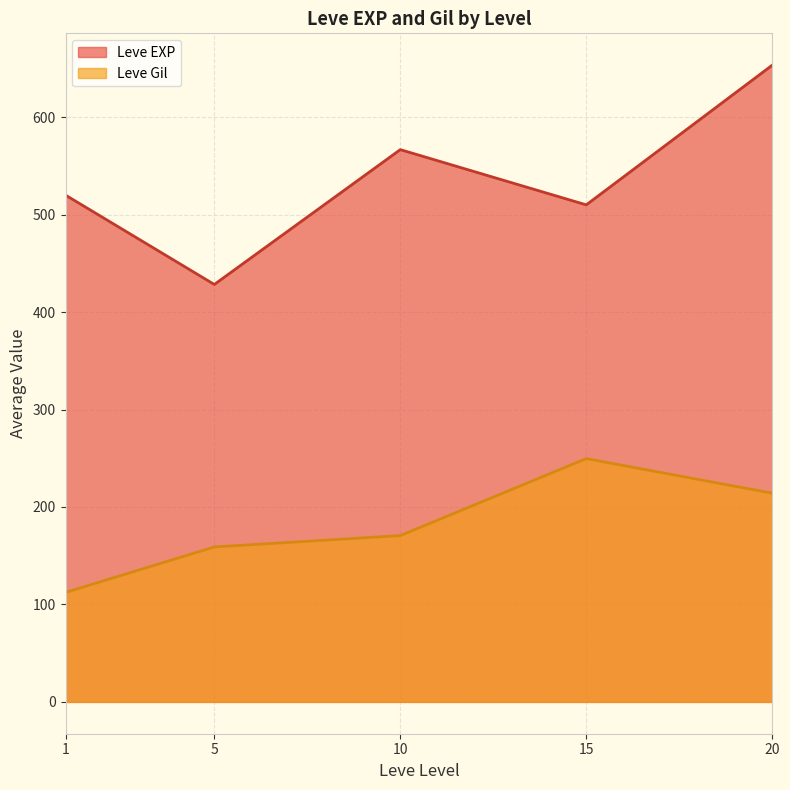

How many lines are shown in the chart?

2